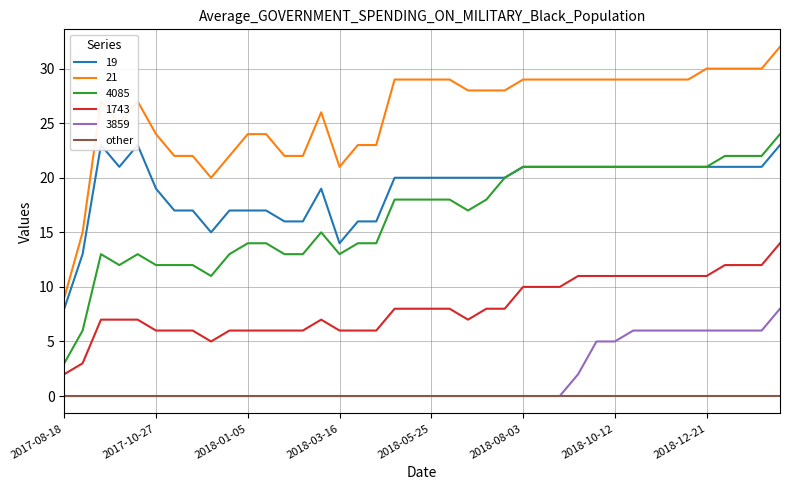

True or false: 1743 and 19 cross at least once.

False